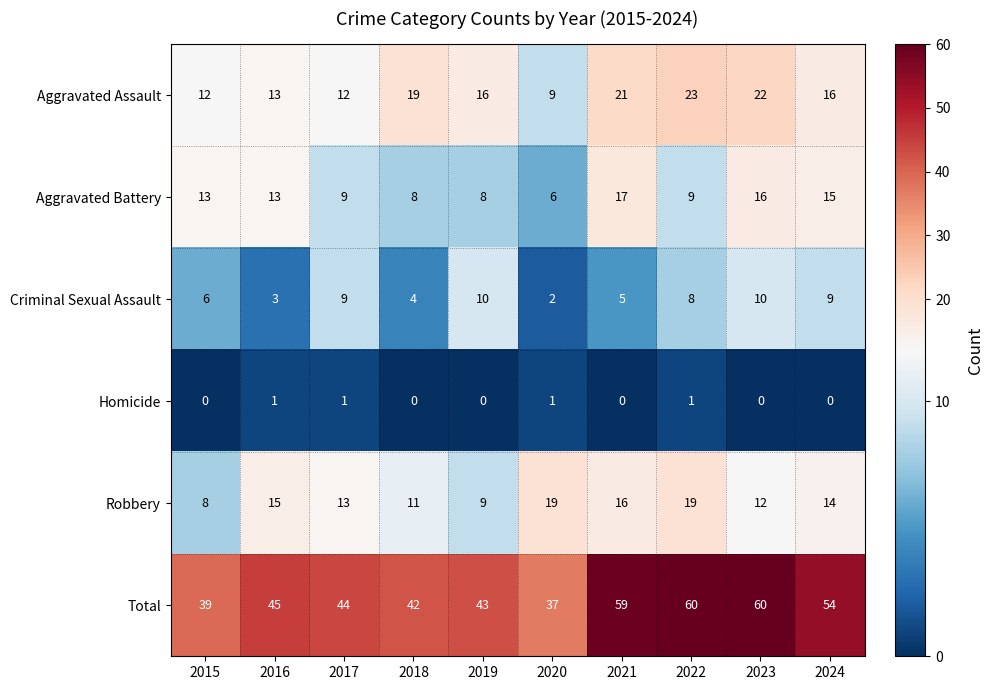

Rank the series at 2019 from highest to lowest value.

Total, Aggravated Assault, Criminal Sexual Assault, Robbery, Aggravated Battery, Homicide